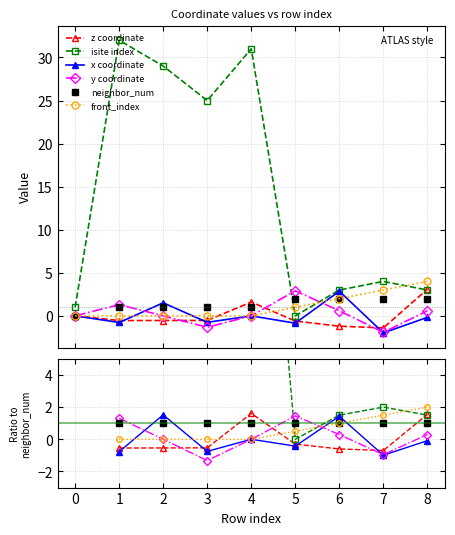

Which series ends up on top after the final intersection of x coordinate and front_index?

front_index